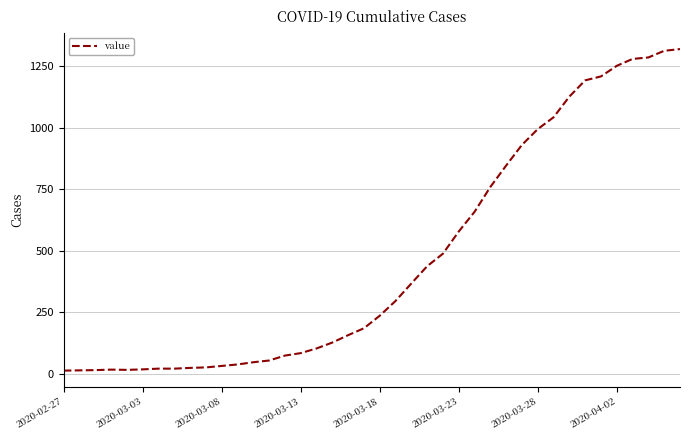

What is the difference between the maximum and minimum values?

1306